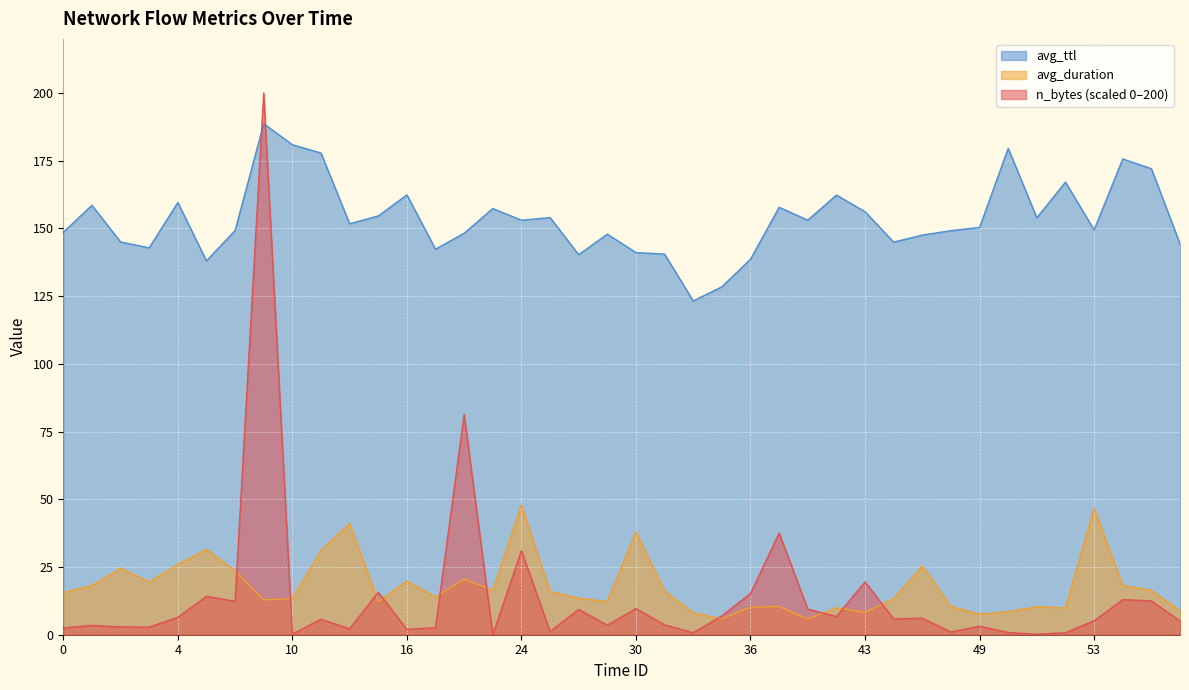

The value of avg_ttl at 3 is 240.0. True or false?

False